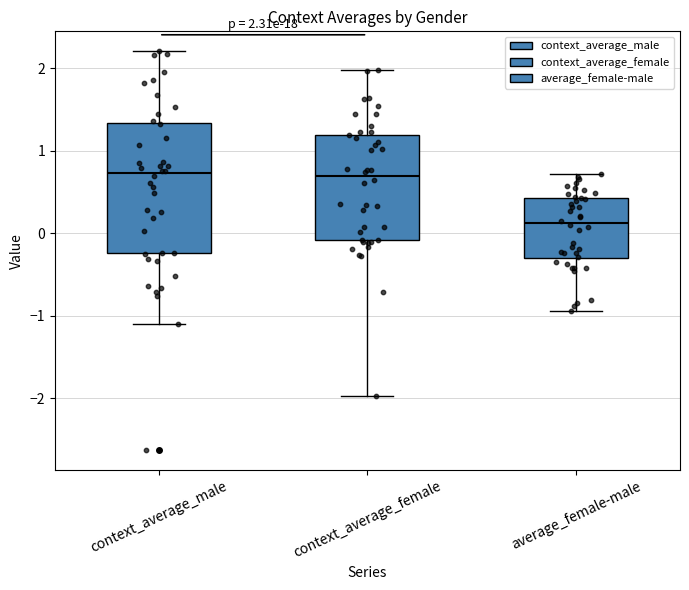

Which box's median line is the lowest?

average_female-male